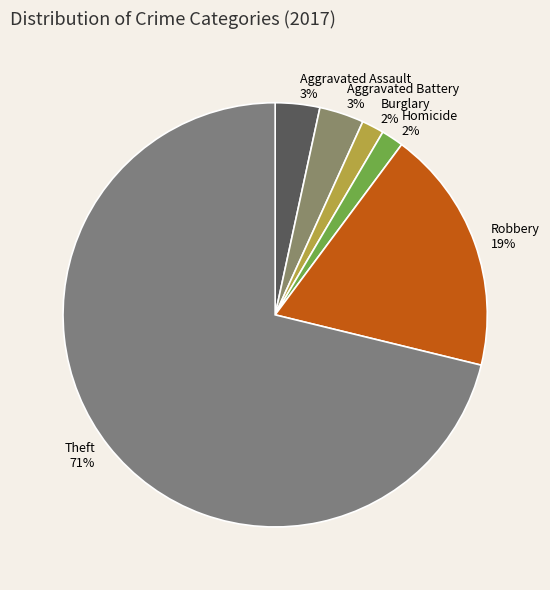

Is it true that Robbery is 12% of the pie?

False